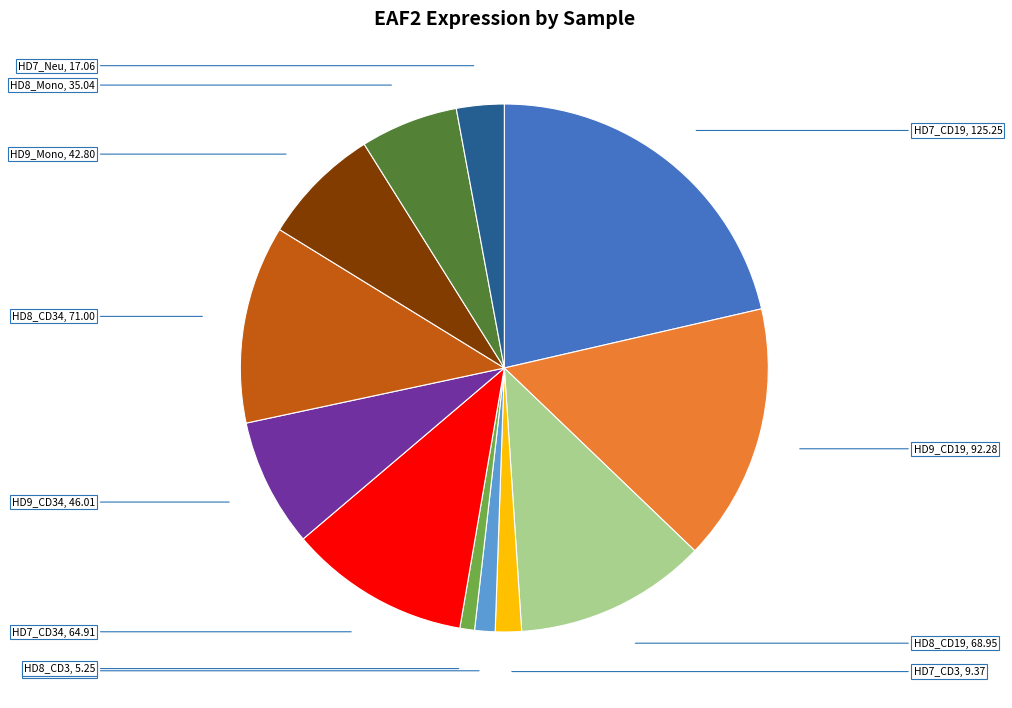

Count the number of slices in the pie.

12